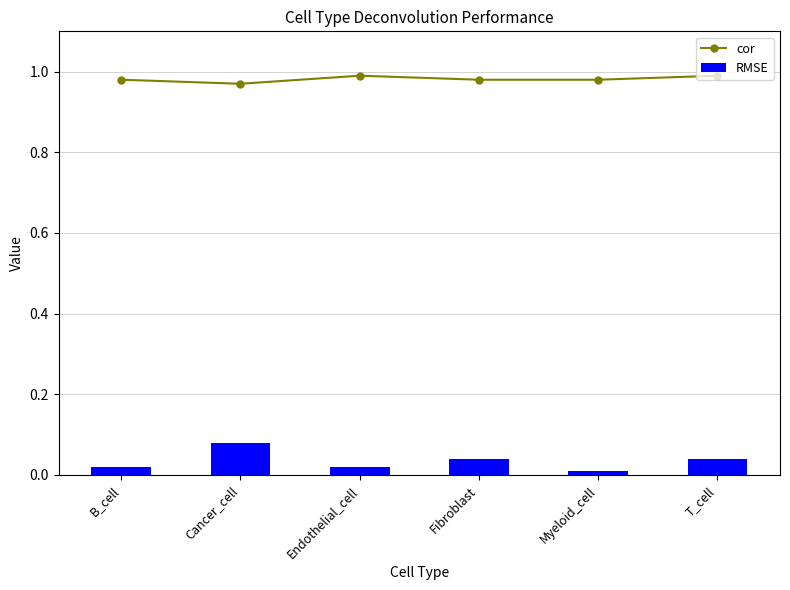

True or false: RMSE has a value of 0.0 at Endothelial_cell.

False